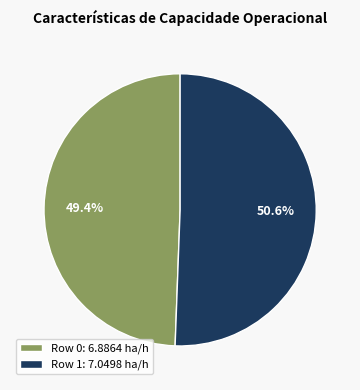

True or false: Row 0 accounts for 56% of the total.

False